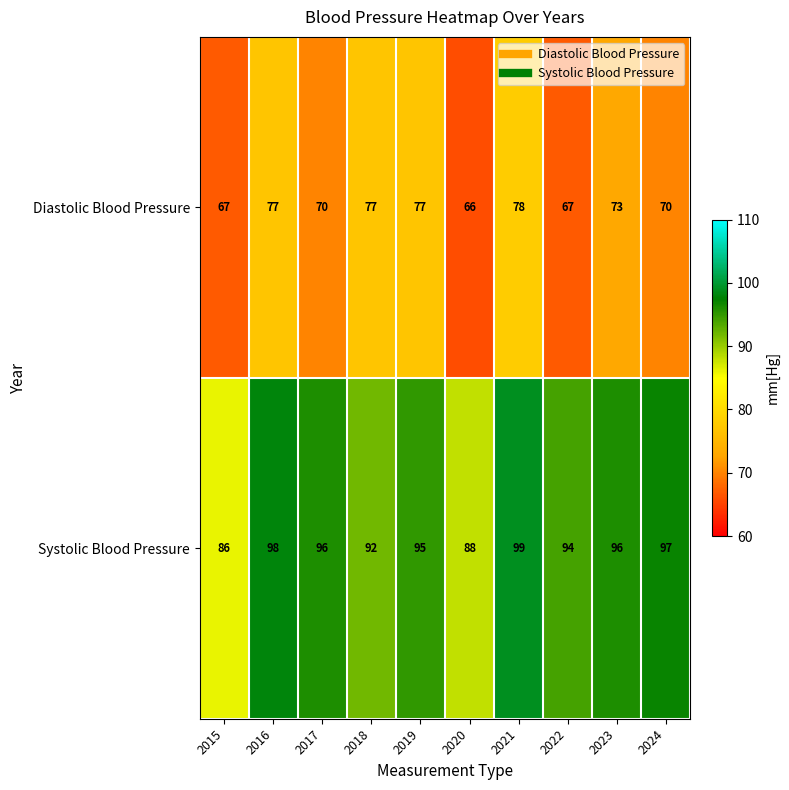

Which series changed the most between 2015 and 2024?

Systolic Blood Pressure